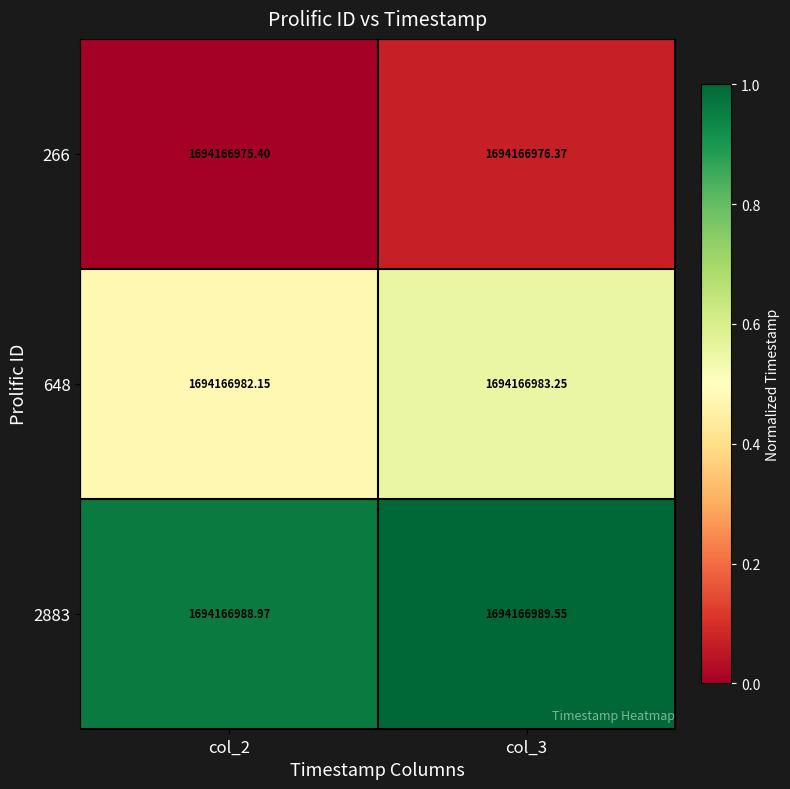

What is the total value across all series at col_2?

1.4